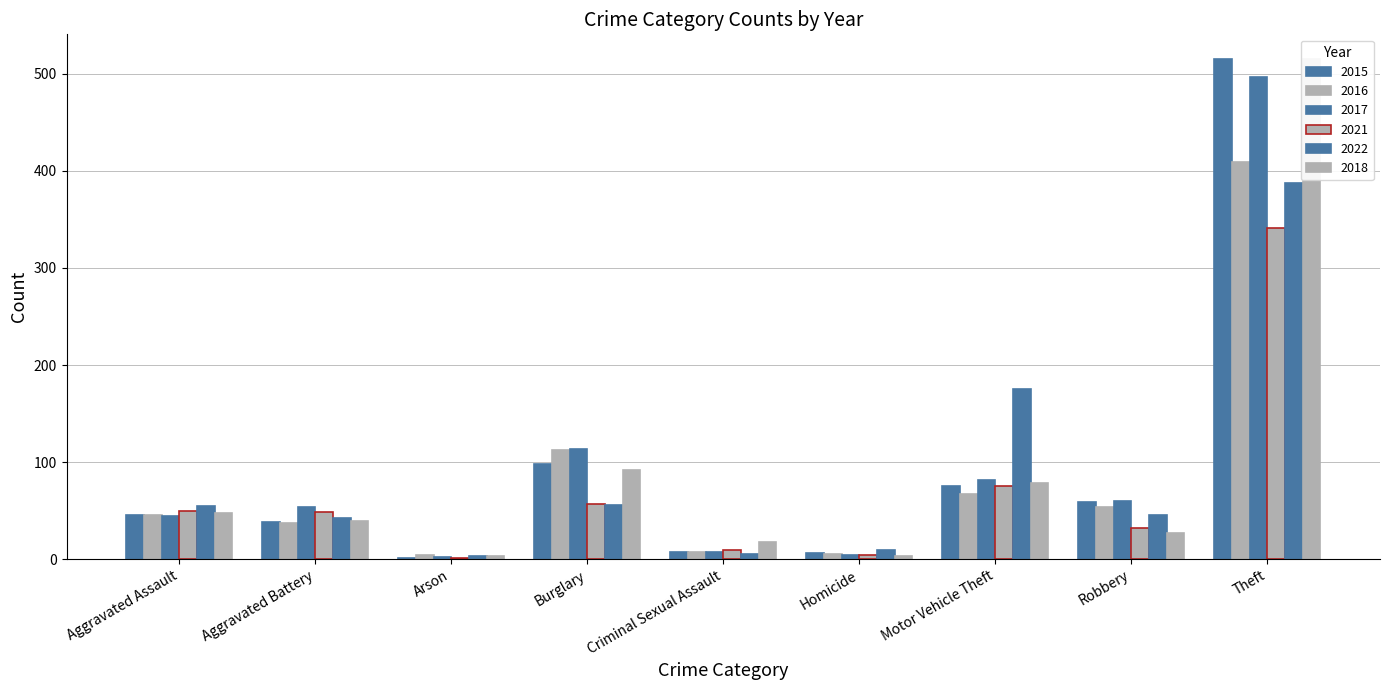

What is the sum of all 2015 values?

845